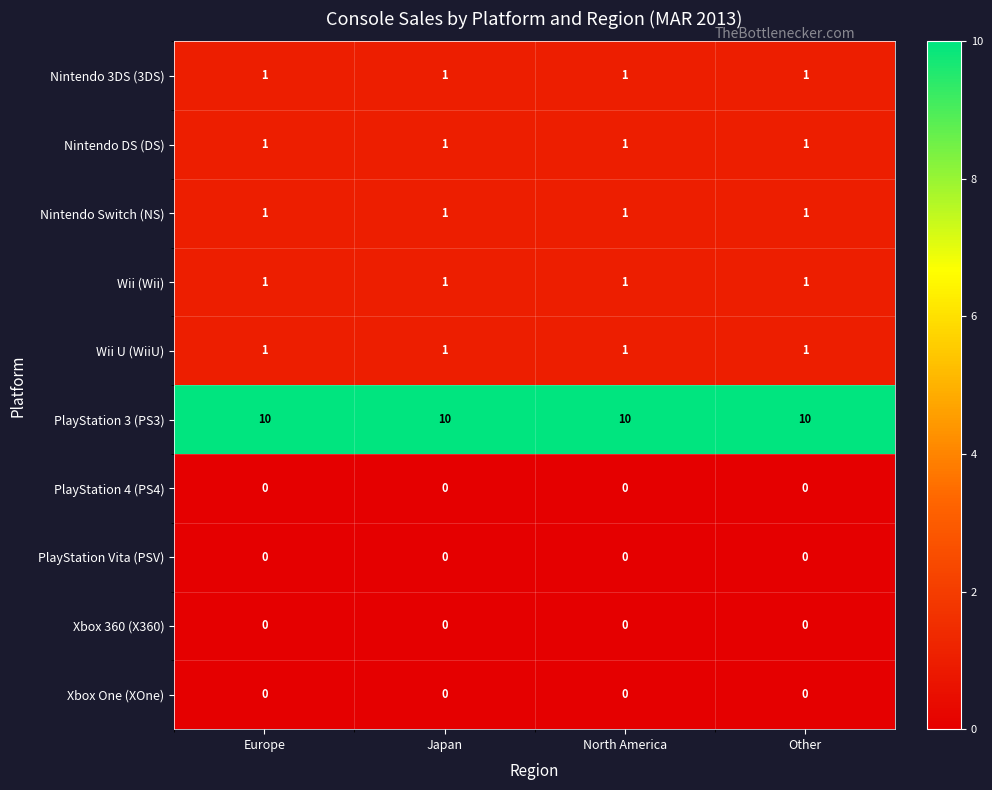

The PlayStation 4 (PS4) series shows 0 at Other. True or false?

True